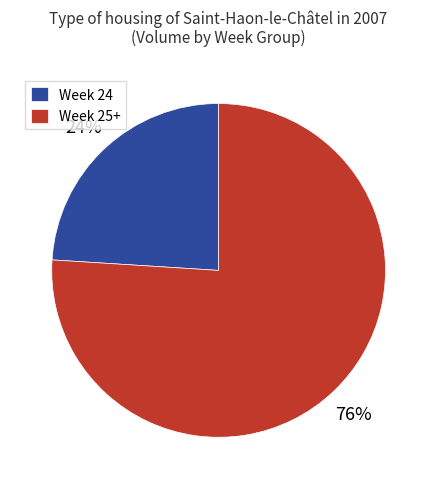

Do Week 25+ and Week 24 together represent more than half of the pie?

Yes